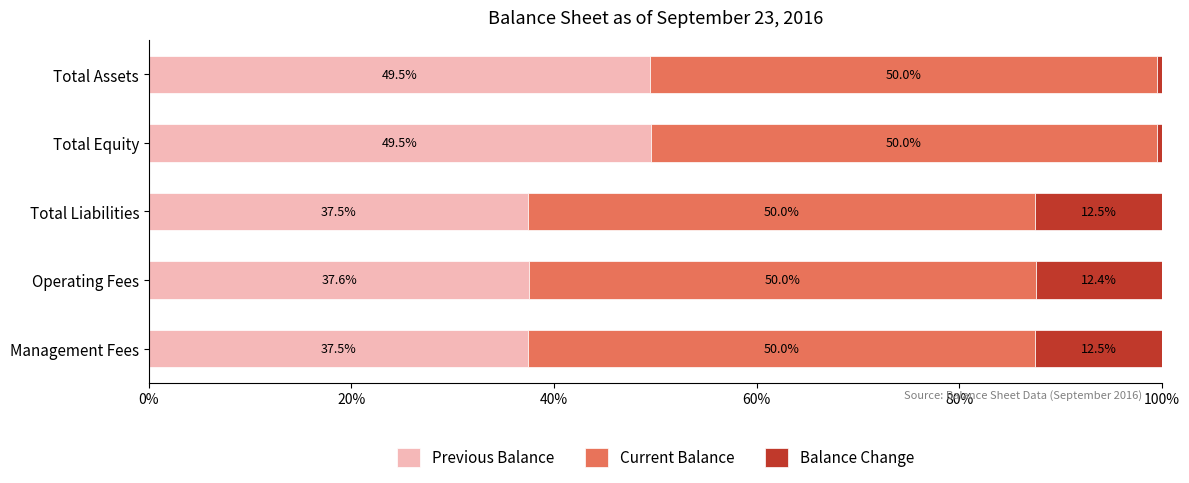

What is the total value across all series at Total Assets?

100.0